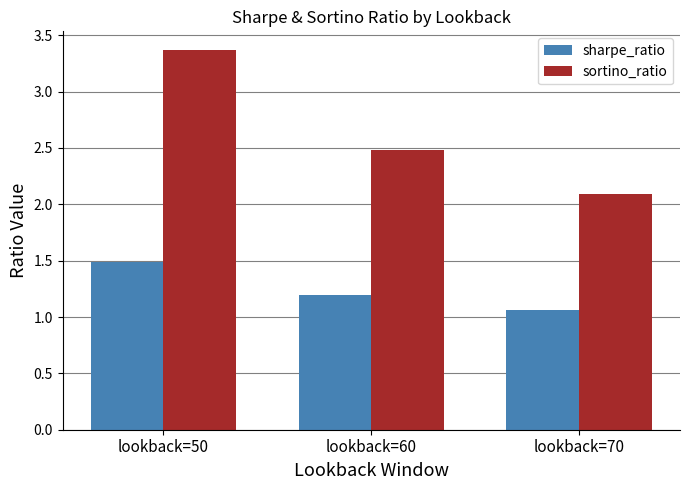

What is the maximum value shown in the chart?

3.4